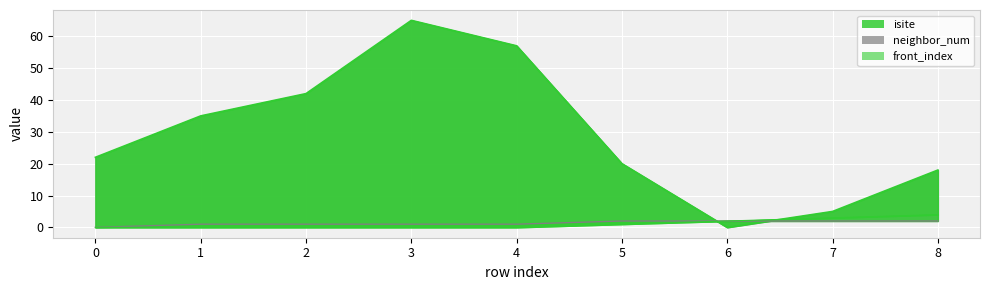

What is the sum of all neighbor_num values?

12